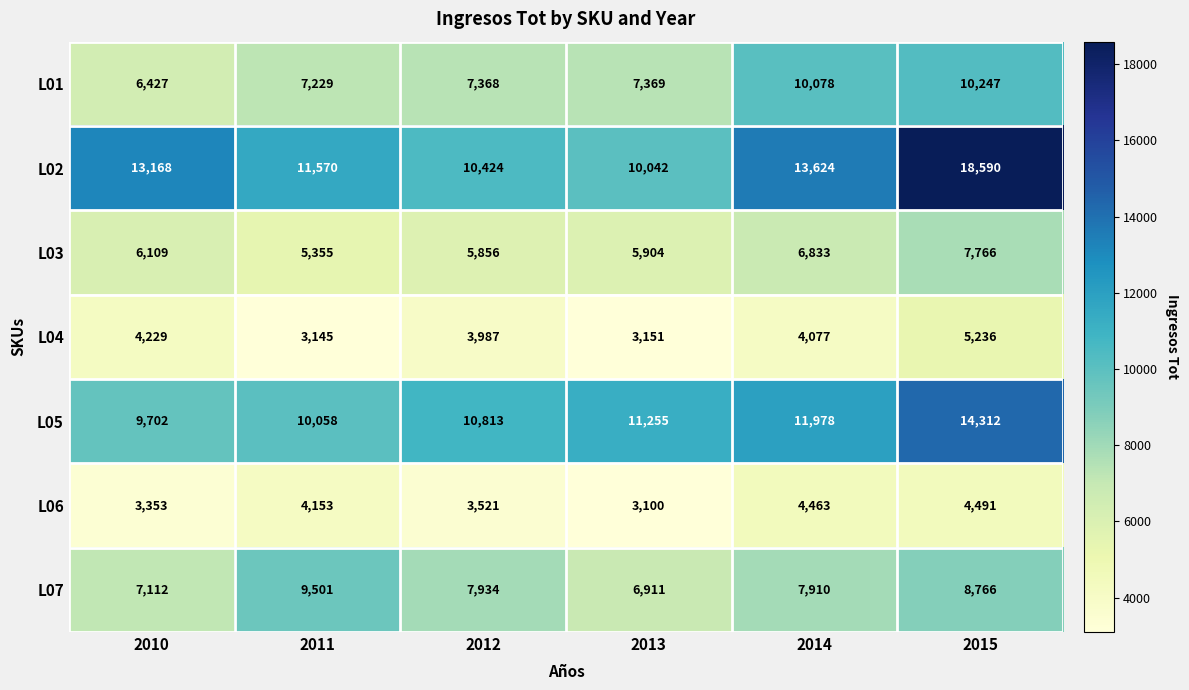

The L05 series shows 15066 at 2010. True or false?

False